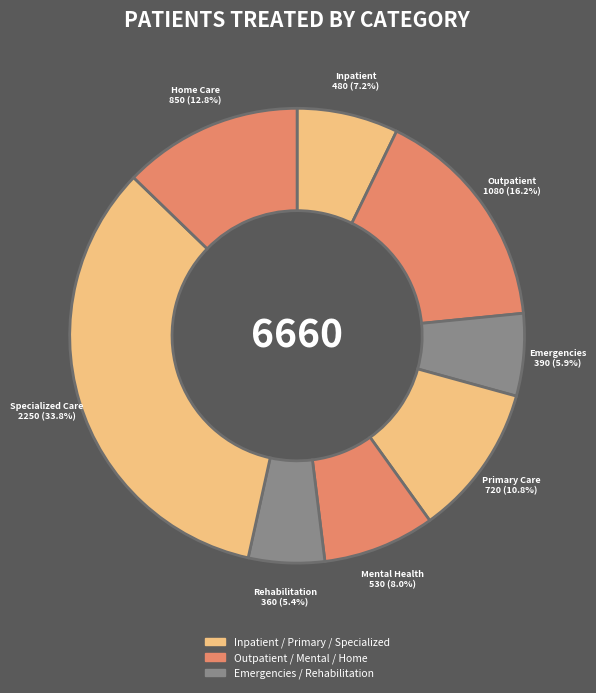

How many slices are in this pie chart?

8